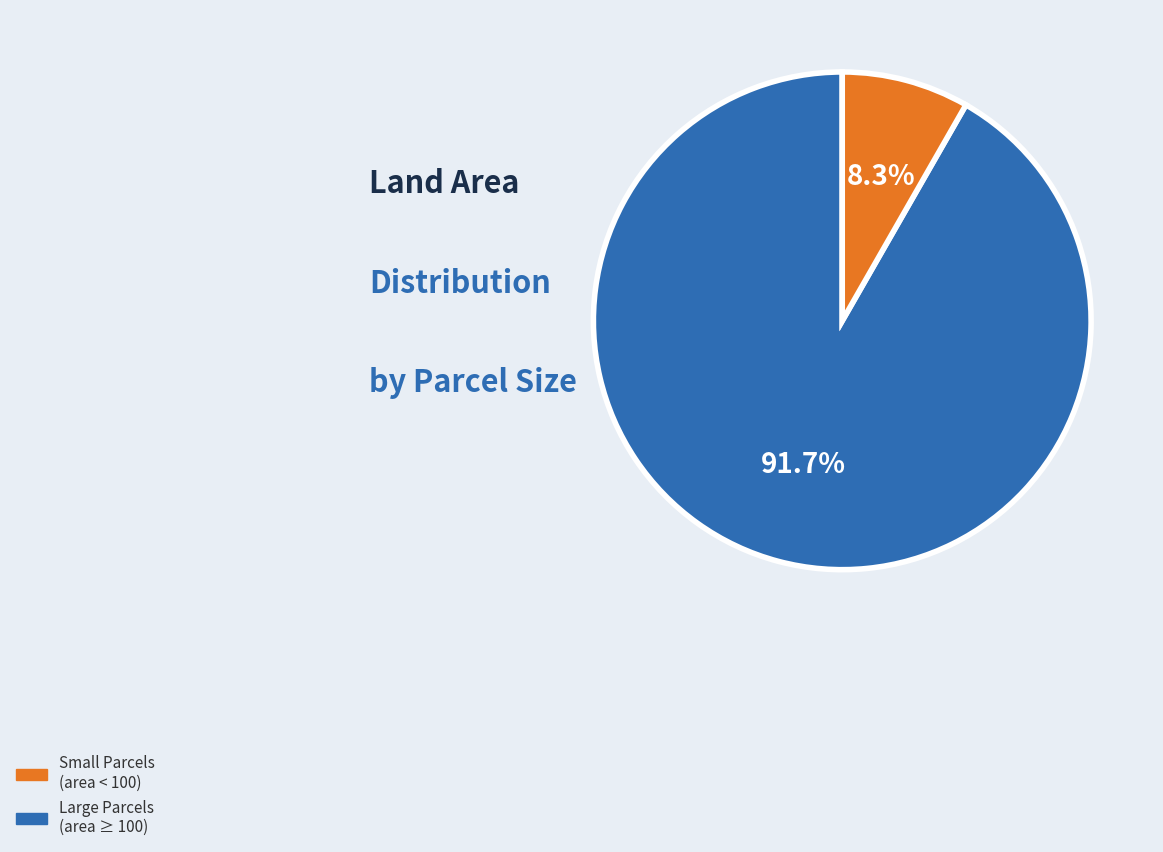

Is there any slice that represents more than half of the pie?

Yes